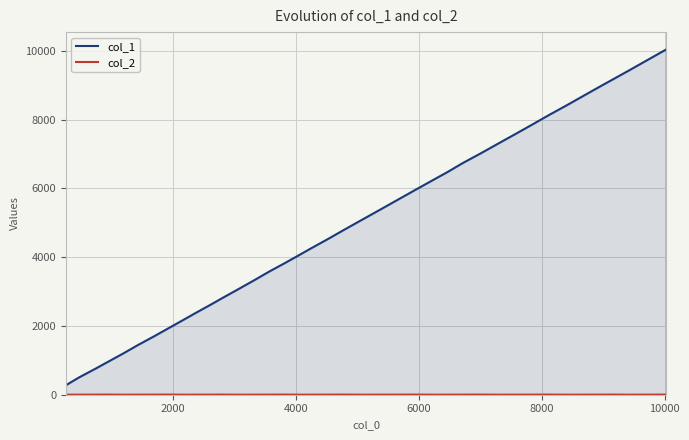

What is the average value of the col_2 series?

2